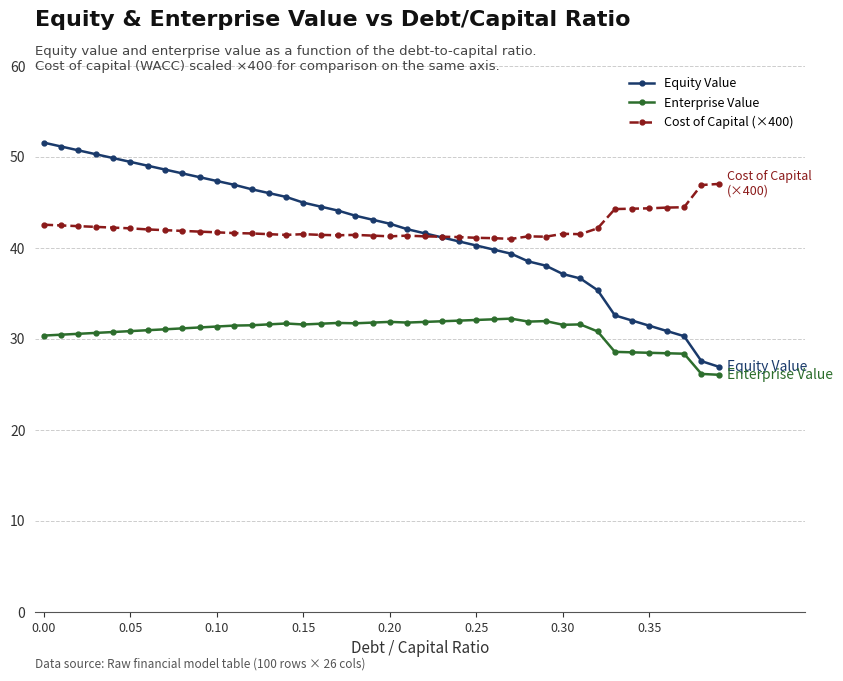

What is the maximum value shown in the chart?

51.6